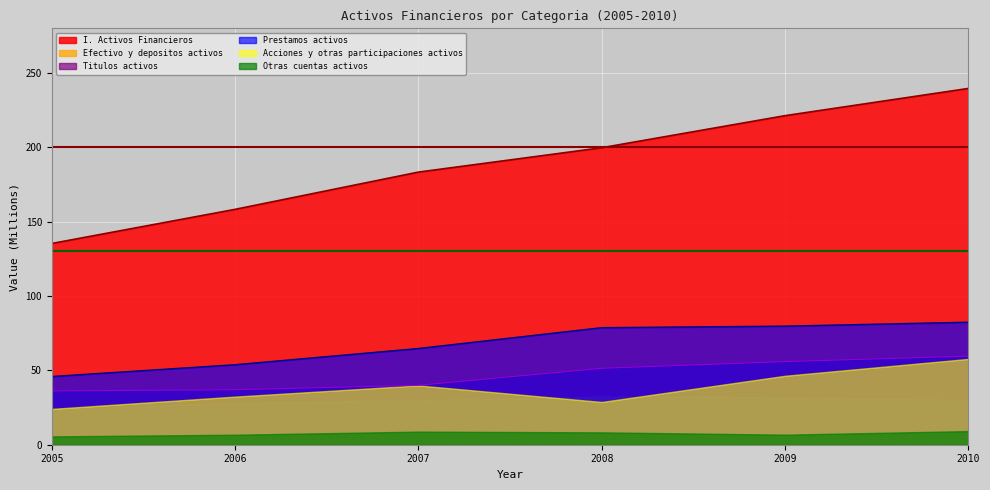

What is the spread (max minus min) of values at 2008?

191.4